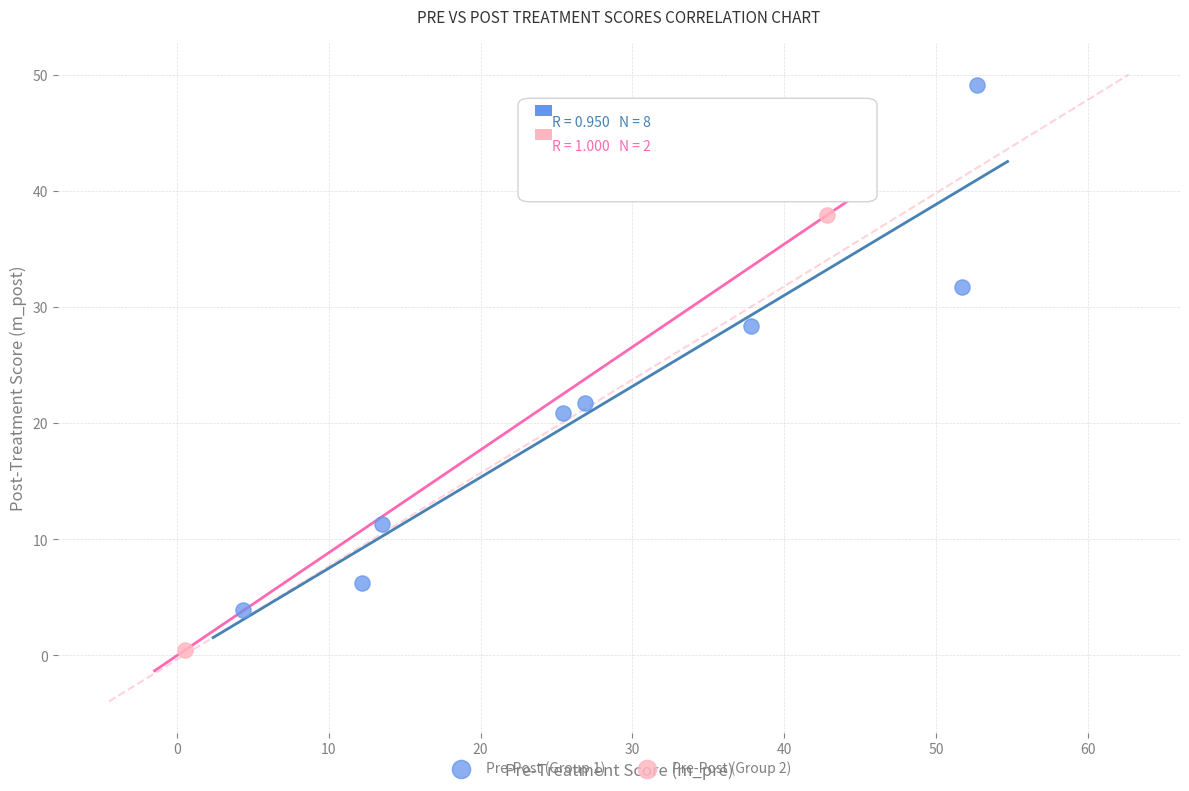

Which series reaches the minimum Y coordinate?

Pre-Post (Group 2)